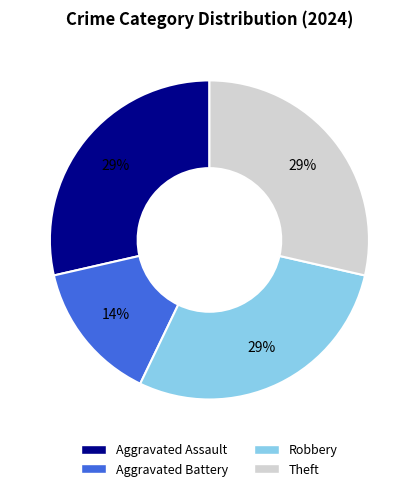

Is the sum of Aggravated Assault and Robbery greater than half?

Yes